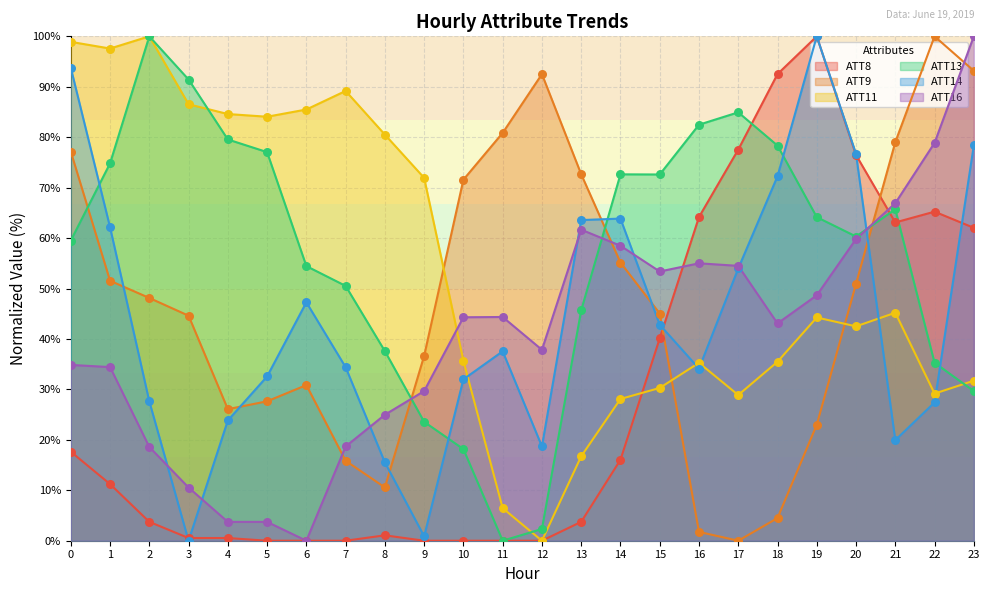

Which series reaches the maximum Y coordinate?

ATT8